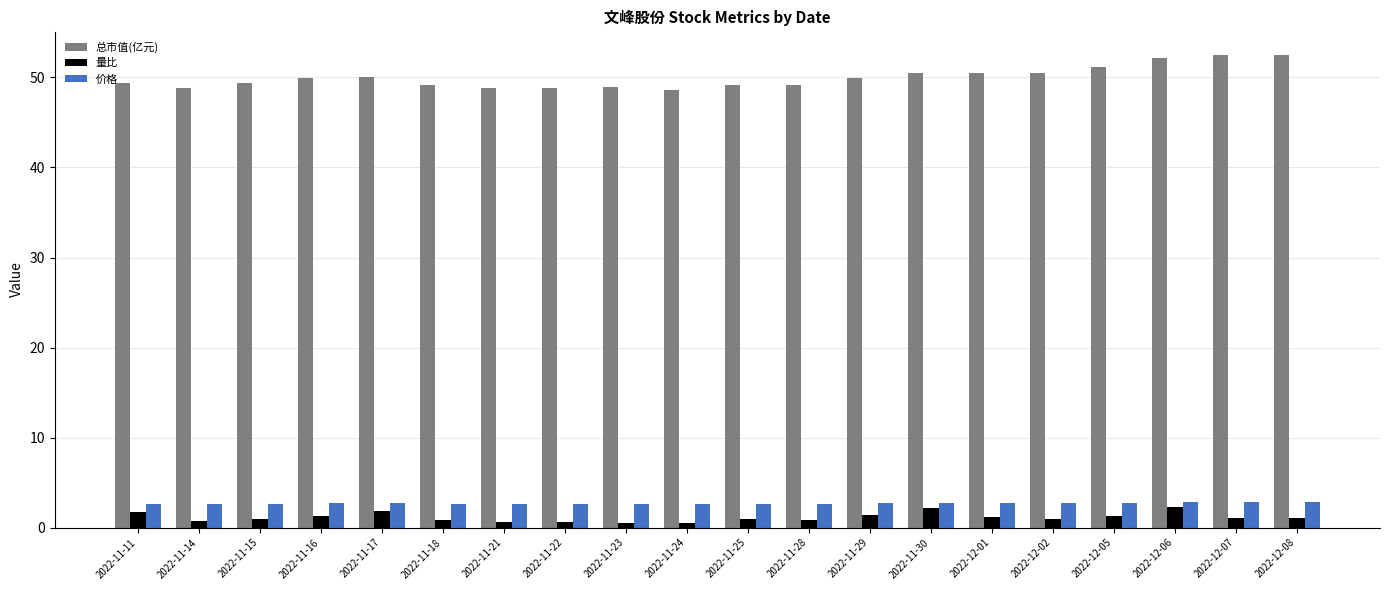

What is the difference between the maximum and minimum values in the 量比 series?

1.8